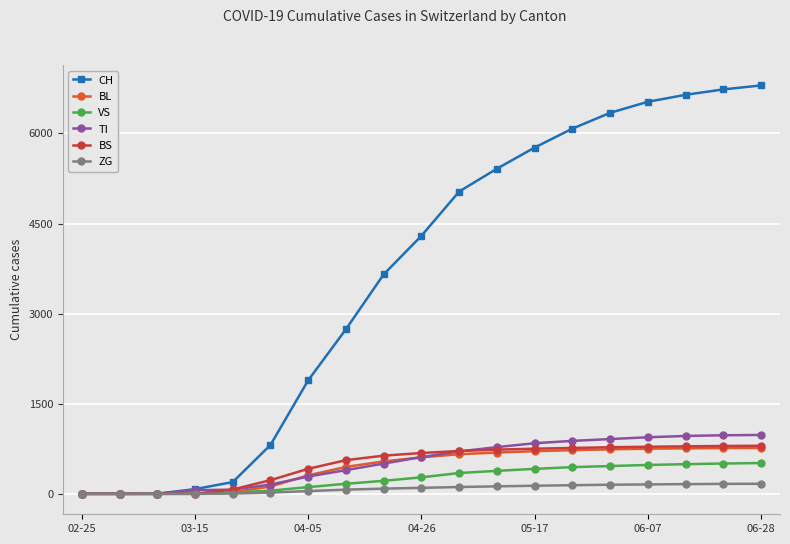

What is the maximum value for BL?

764